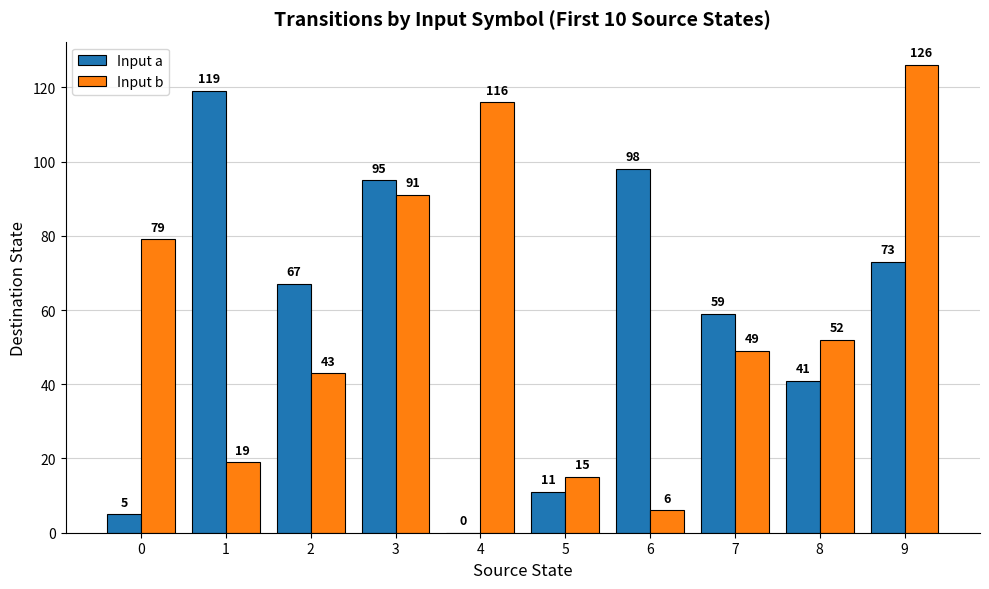

The value of Input a at 0 is 5. True or false?

True